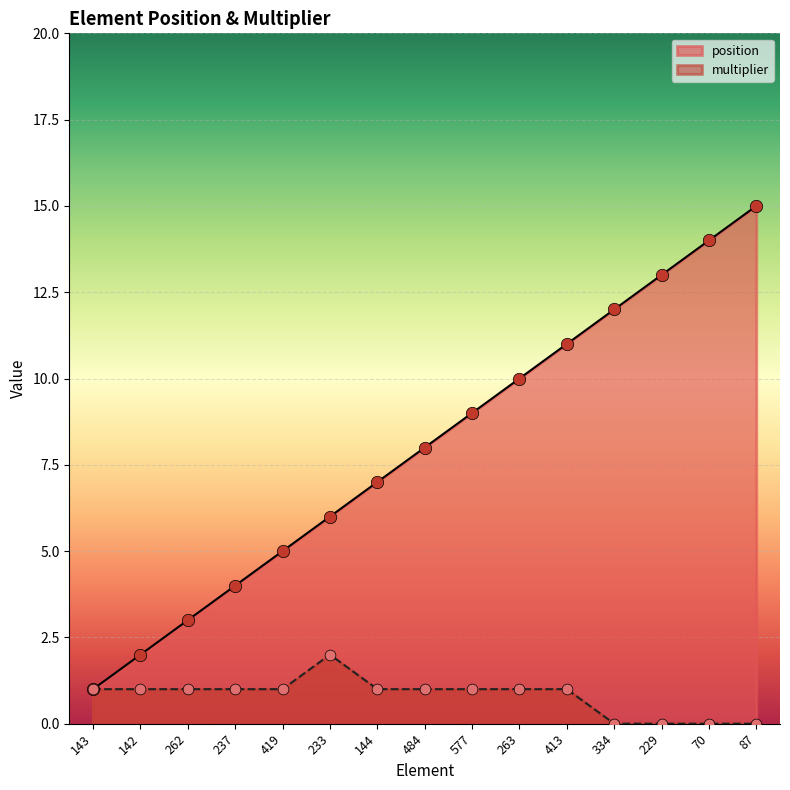

Is the value of multiplier at 419 greater than the value of position at 577?

No